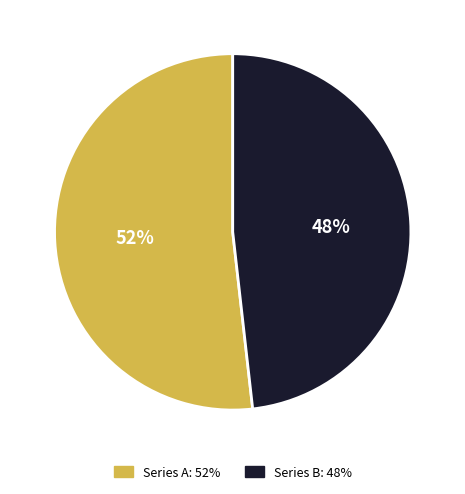

Count the number of slices in the pie.

2